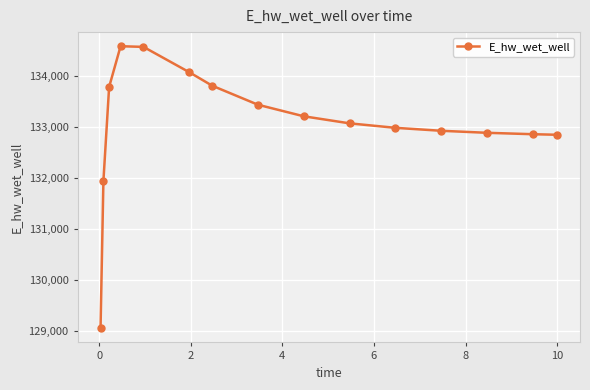

What is the value of the 3rd point from the left?

133789.0